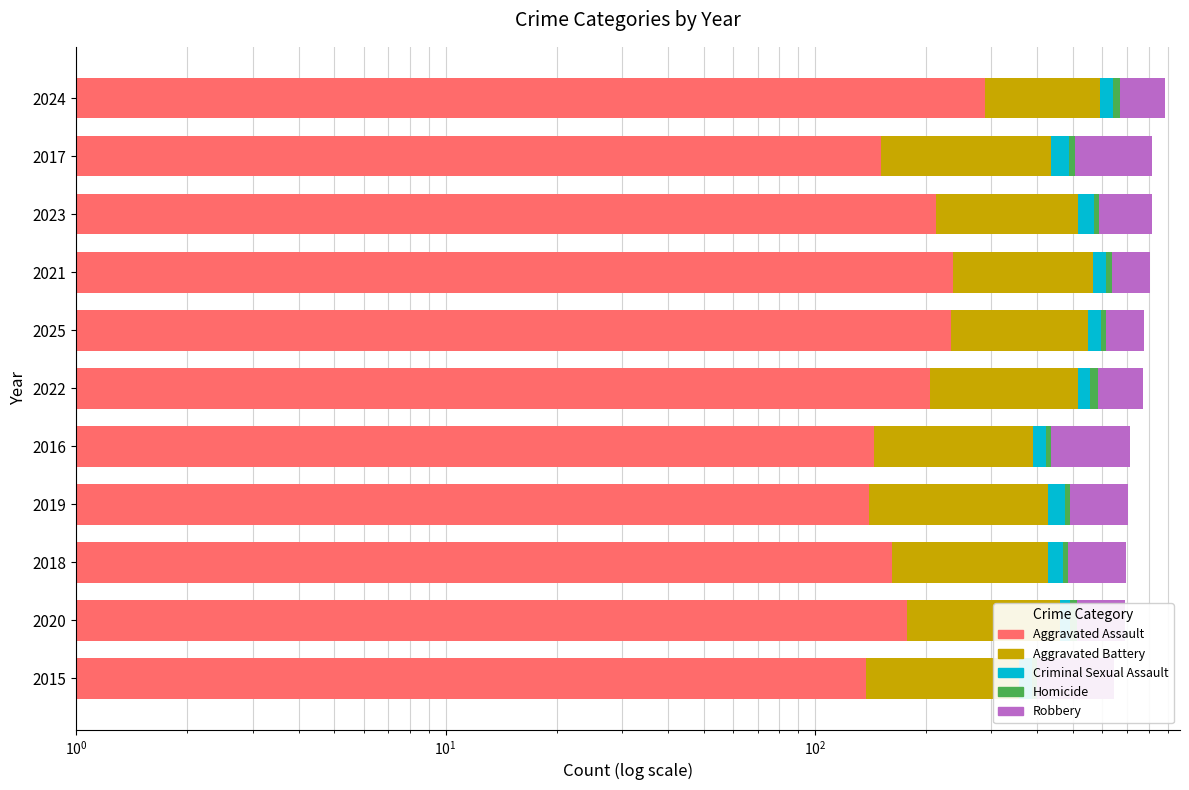

What are all the series names shown in the legend?

Aggravated Assault, Aggravated Battery, Criminal Sexual Assault, Homicide, Robbery